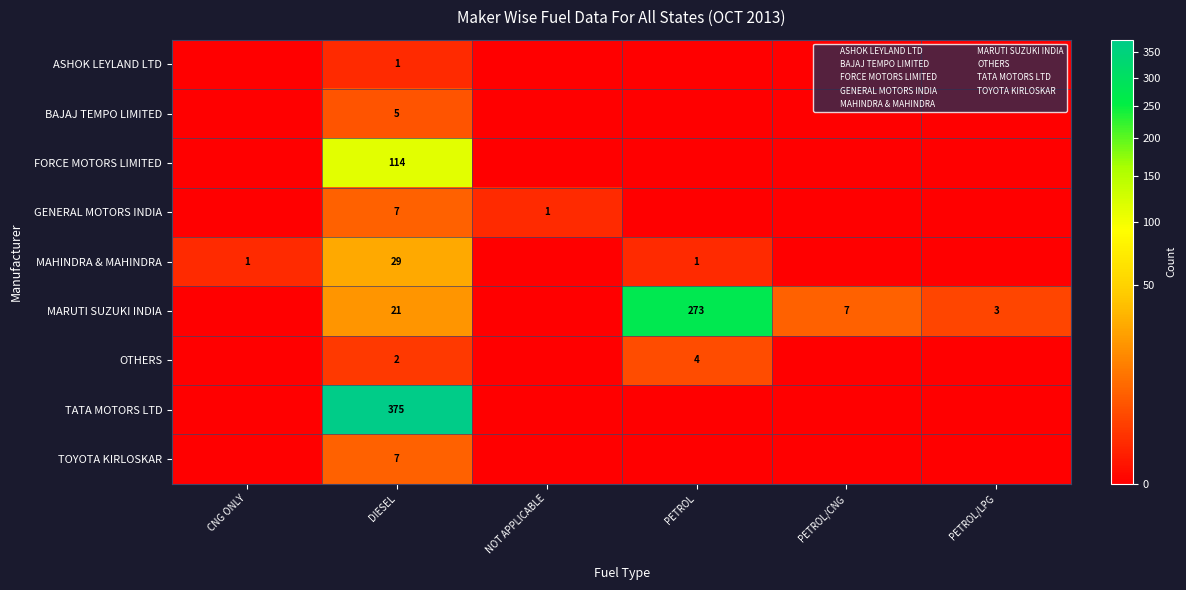

Between PETROL/CNG and DIESEL, which is larger?

DIESEL